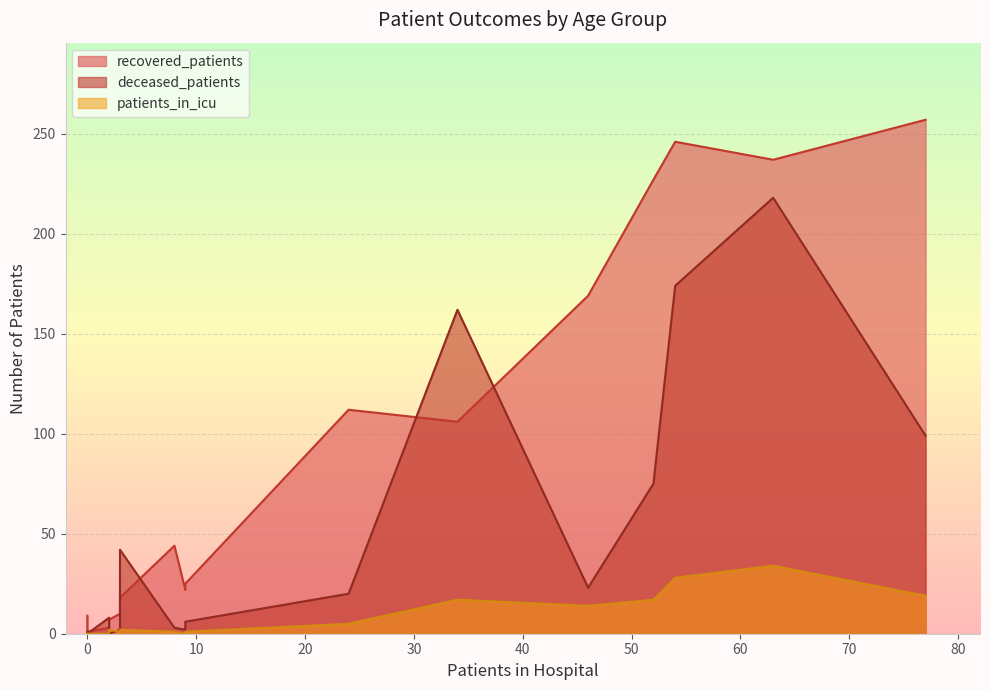

What is the sum of all recovered_patients values?

1493